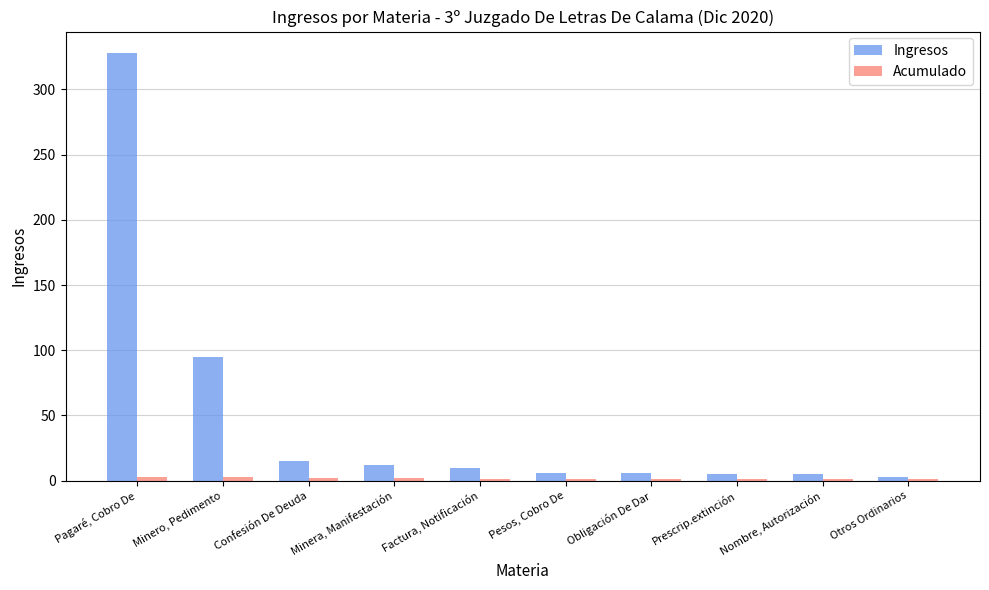

Which series changed the most between Pagaré, Cobro De and Obligación De Dar?

Ingresos